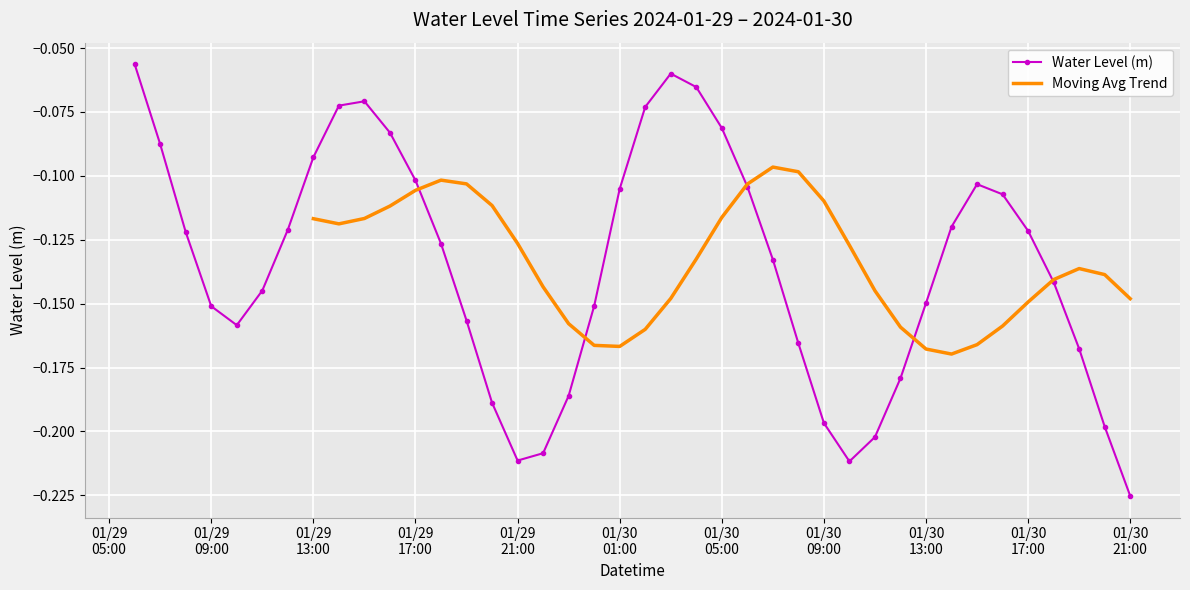

Reading left to right, extract all data points from this chart.

-0.1	-0.1	-0.1	-0.2	-0.2	-0.1	-0.1	-0.1	-0.1	-0.1	-0.1	-0.1	-0.1	-0.2	-0.2	-0.2	-0.2	-0.2	-0.2	-0.1	-0.1	-0.1	-0.1	-0.1	-0.1	-0.1	-0.2	-0.2	-0.2	-0.2	-0.2	-0.1	-0.1	-0.1	-0.1	-0.1	-0.1	-0.2	-0.2	-0.2